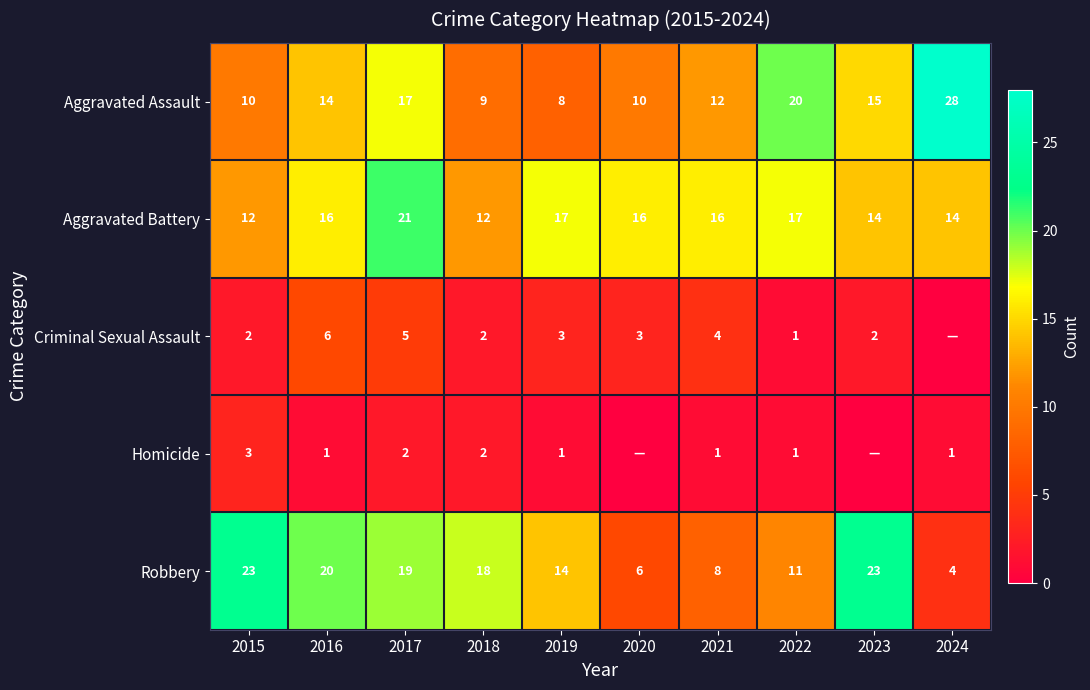

What is the highest value of the Robbery series?

23